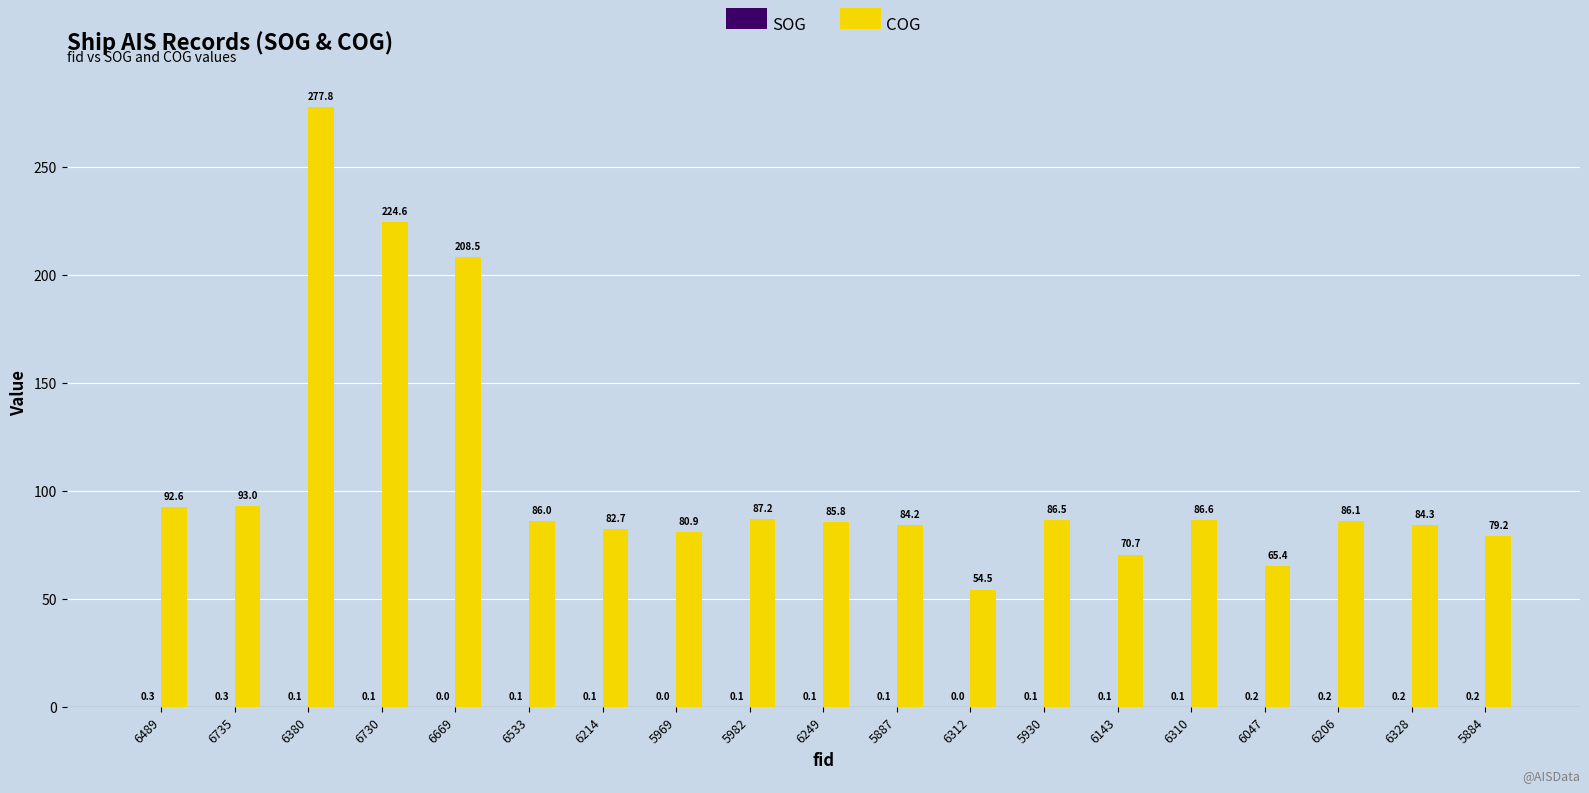

Which series has the largest total across all categories?

COG